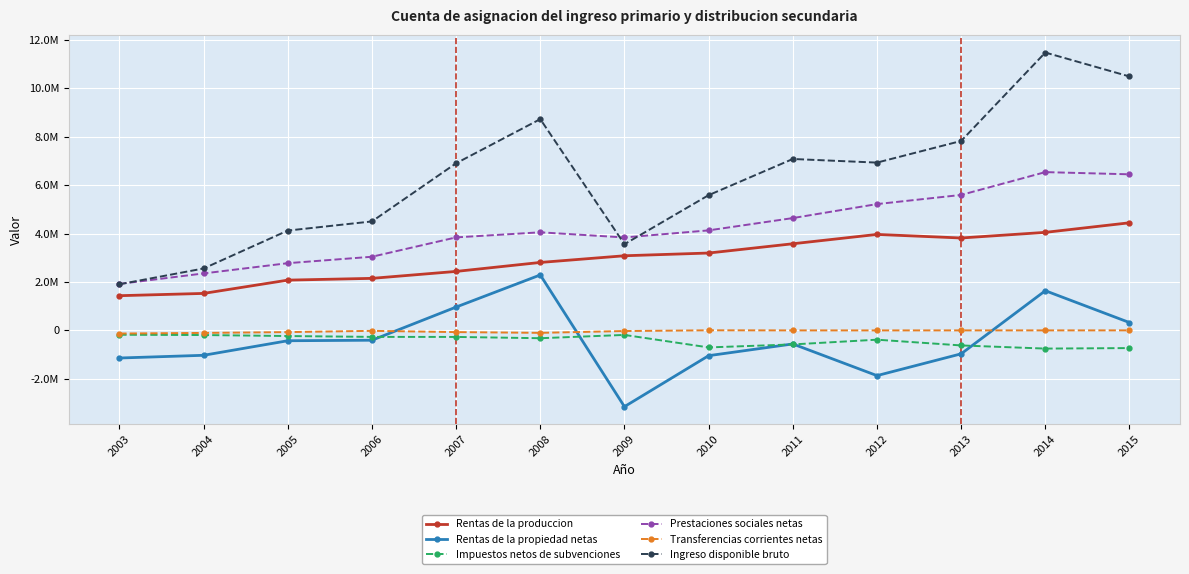

Reading left to right, what are all the values shown in this chart?

Rentas de la produccion: 1432951	1526941	2075425	2148557	2435153	2805418	3081486	3194166	3576781	3962208	3814996	4047367	4442837
Rentas de la propiedad netas: -1139618	-1027448	-426757	-405305	963698	2289523	-3147141	-1042993	-559110	-1866484	-966657	1638565	323827
Impuestos netos de subvenciones: -178875	-190816	-232396	-267396	-269284	-322166	-186544	-701993	-578671	-383059	-620412	-750544	-729524
Prestaciones sociales netas: 1918973	2351846	2775159	3040589	3839752	4049758	3837047	4129586	4637084	5214571	5592207	6534666	6443815
Transferencias corrientes netas: -128775	-104131	-70115	-17778	-69741	-100769	-25693	4138	518	-51	729	631	1628
Ingreso disponible bruto: 1904656	2556391	4121316	4498669	6899578	8721764	3559156	5582905	7076602	6927186	7820862	11470686	10482583